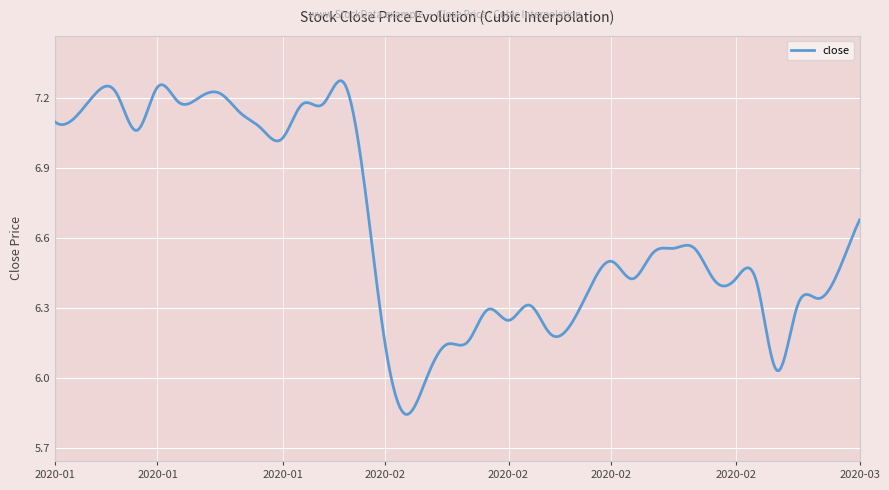

The value at 2020-02-05 is 6.0. True or false?

True